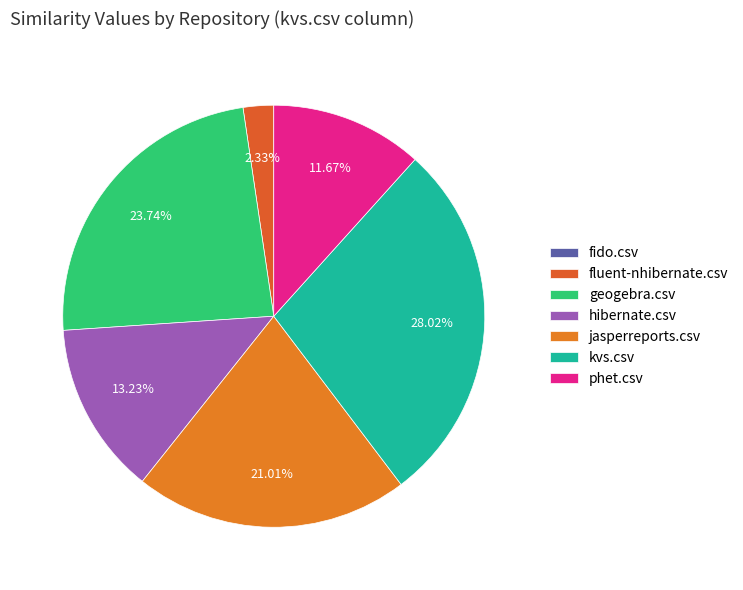

To the nearest percent, what is the average slice percentage?

14%